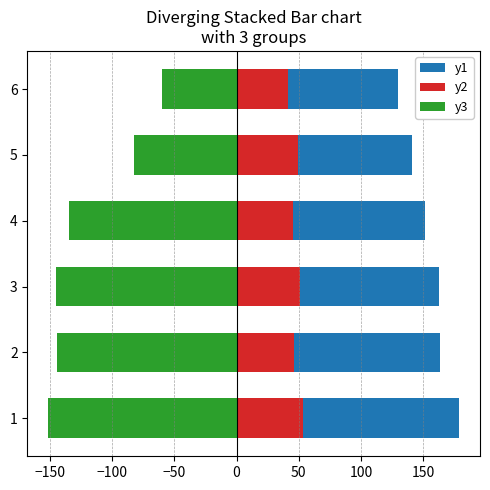

Reading left to right, list all the values displayed in this chart.

y3: -151.5	-144.0	-145.5	-135.0	-82.5	-60.0
y2: 53.0	46.0	51.0	45.5	49.0	41.0
y1: 126.0	117.0	111.6	106.2	91.8	88.8